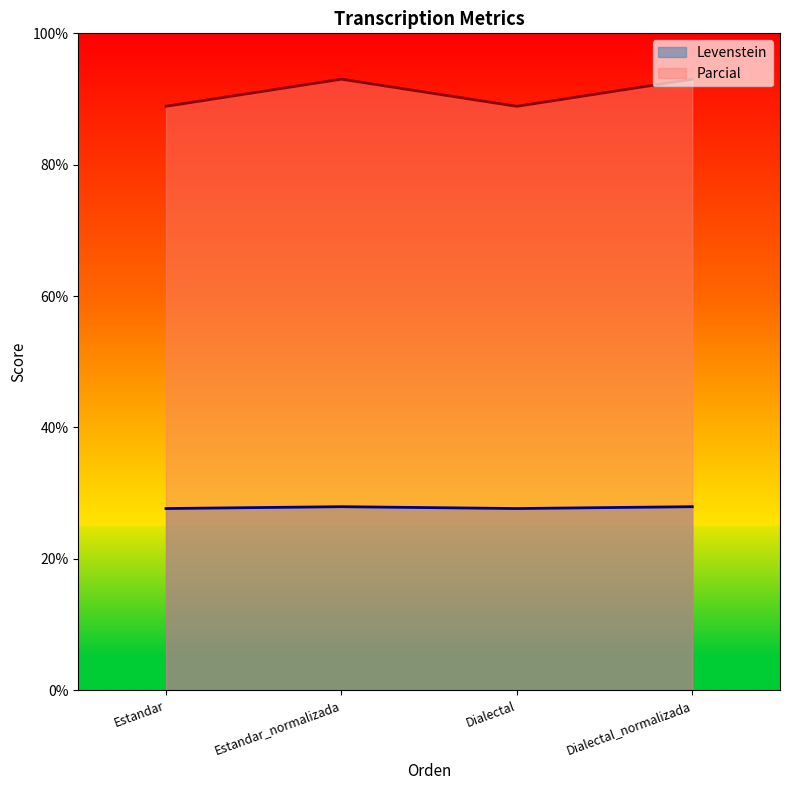

Which category has the lowest value across all series?

Estandar